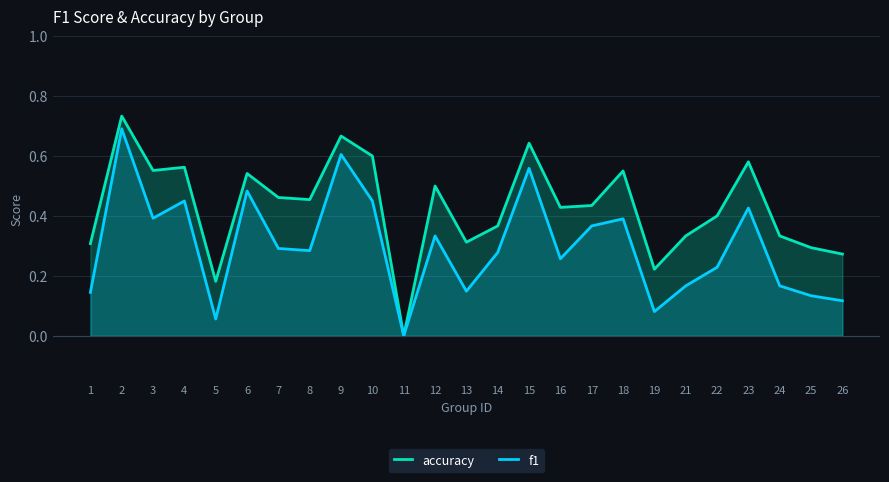

The f1 series shows 0.7 at 2. True or false?

True